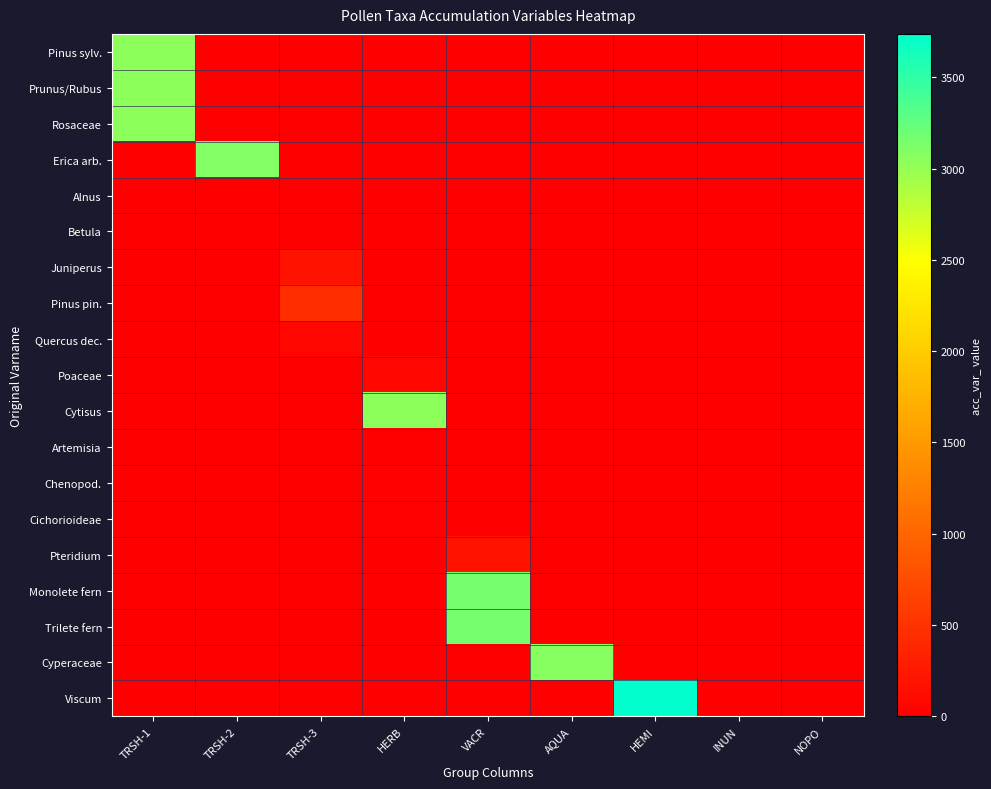

At how many categories does at least one series exceed 1767?

6